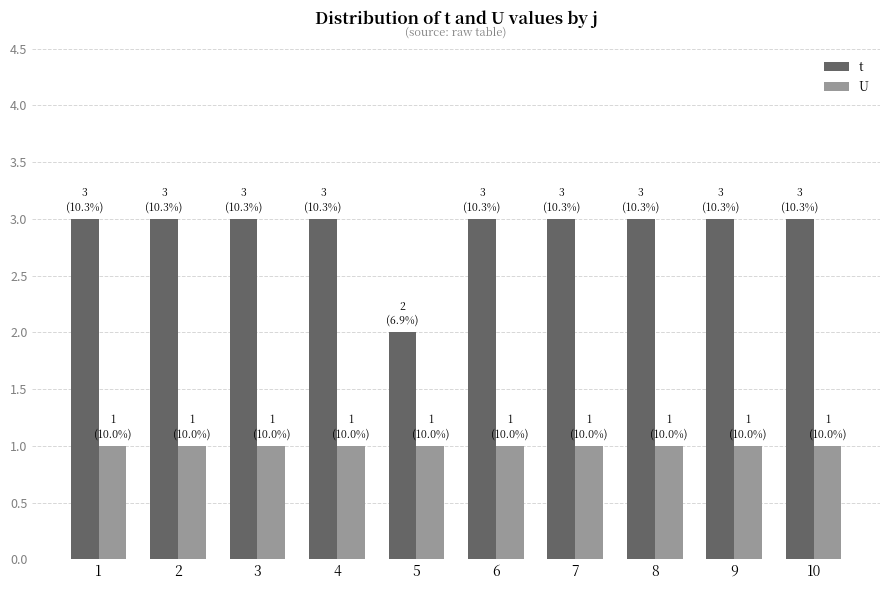

What is the difference between the highest and lowest values at 7?

2